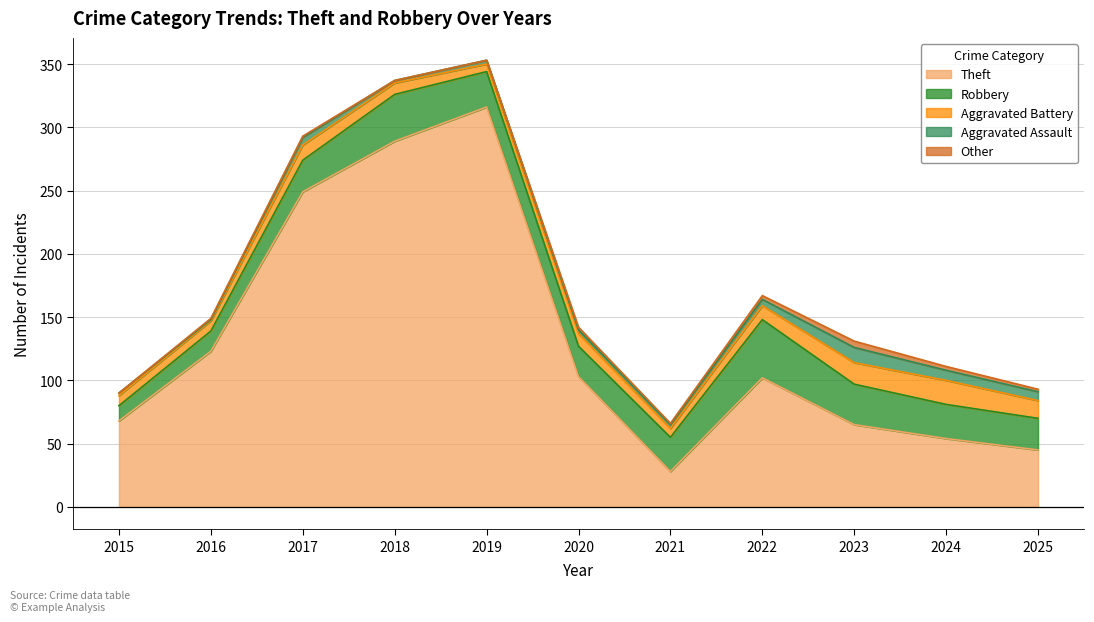

Is the value of Robbery at 2024 greater than the value of Other at 2025?

Yes